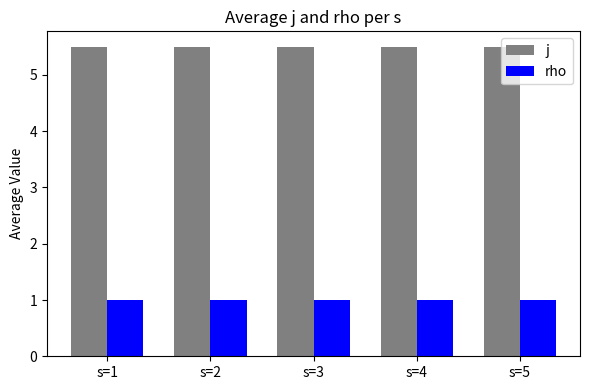

At how many categories does at least one series exceed 4?

5